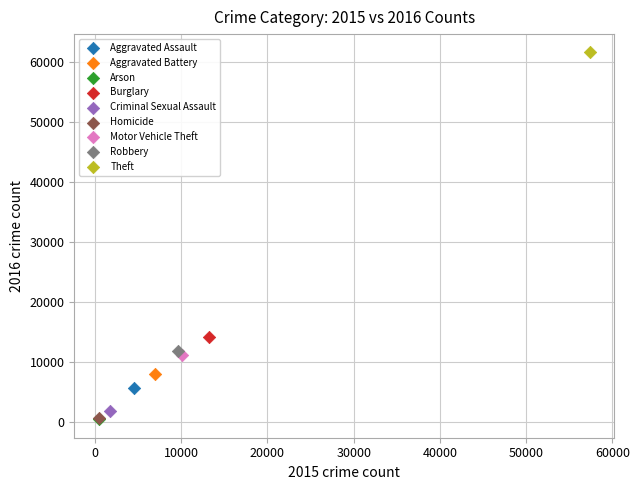

What are all the series names shown in the legend?

Aggravated Assault, Aggravated Battery, Arson, Burglary, Criminal Sexual Assault, Homicide, Motor Vehicle Theft, Robbery, Theft